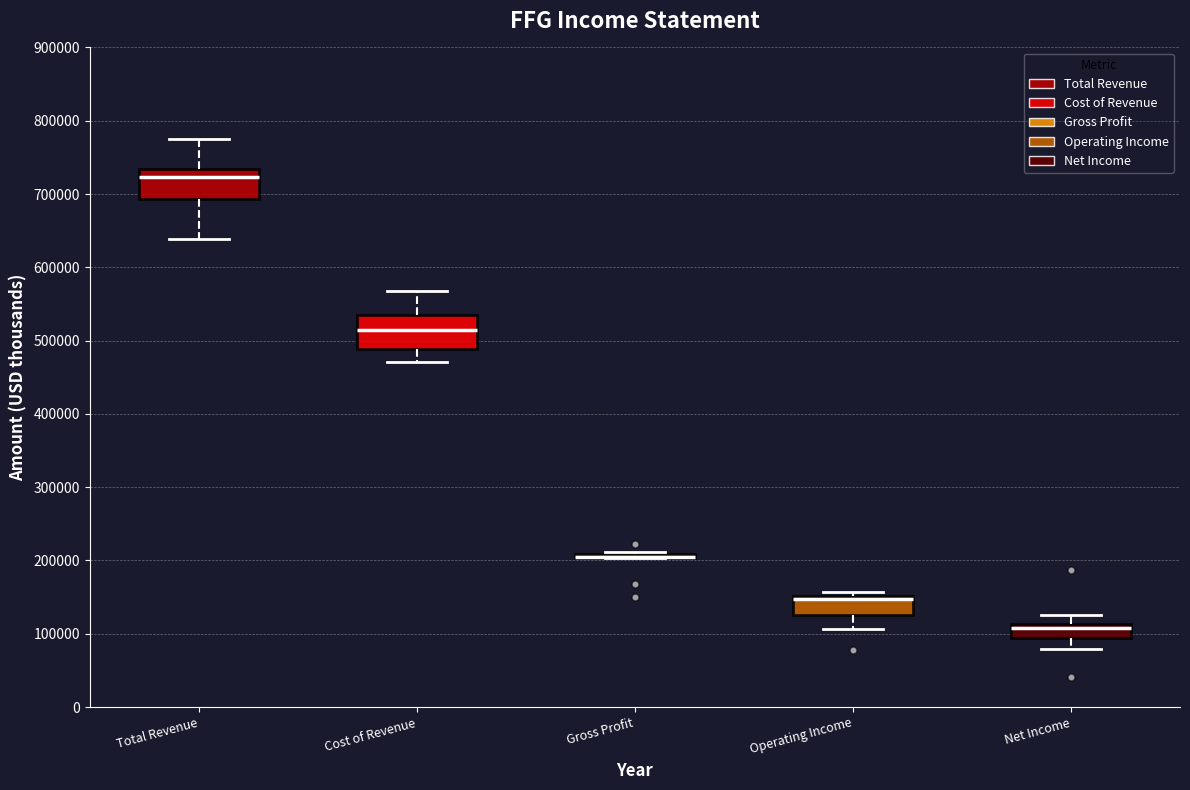

Reading left to right, transcribe this box plot: for each box, give where its median line is, the range the box spans, and where its two whiskers end, as read against the y-axis. The values are not printed on the chart, so give them approximately, as read against the axis.

Total Revenue: median 720000, box 690000 to 730000, whiskers 640000 to 780000
Cost of Revenue: median 520000, box 490000 to 540000, whiskers 470000 to 570000
Gross Profit: box collapsed to a line at 200000, whiskers 200000 to 210000
Operating Income: median 150000 (just below the box's upper edge), box 130000 to 150000, whiskers 110000 to 160000
Net Income: median 110000 (just below the box's upper edge), box 90000 to 110000, whiskers 80000 to 130000